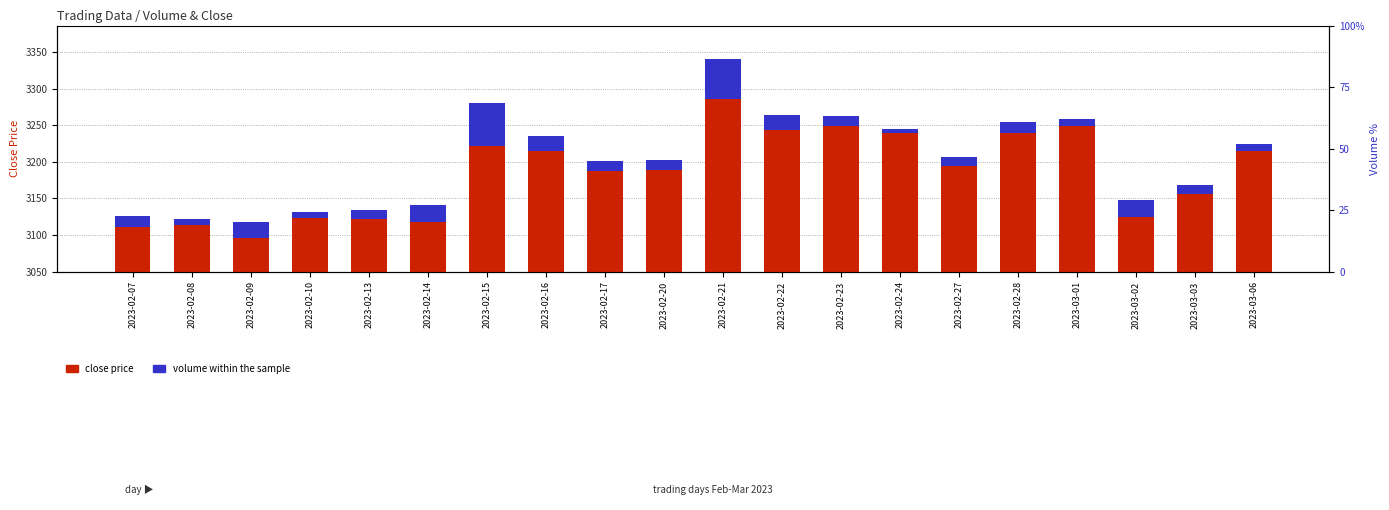

Reading left to right, transcribe all the data shown in this chart.

close price: 60.8	63.8	46.5	73.5	72.1	67.7	171.9	165.2	137.5	139.5	236.6	193.9	199.4	189.0	144.5	189.1	199.6	74.8	106.2	164.7
volume (normalized): 15.1	7.9	21.5	8.2	12.1	23.6	59.1	20.6	14.2	13.7	53.9	20.8	12.8	6.5	12.4	15.9	8.9	22.9	12.2	9.4